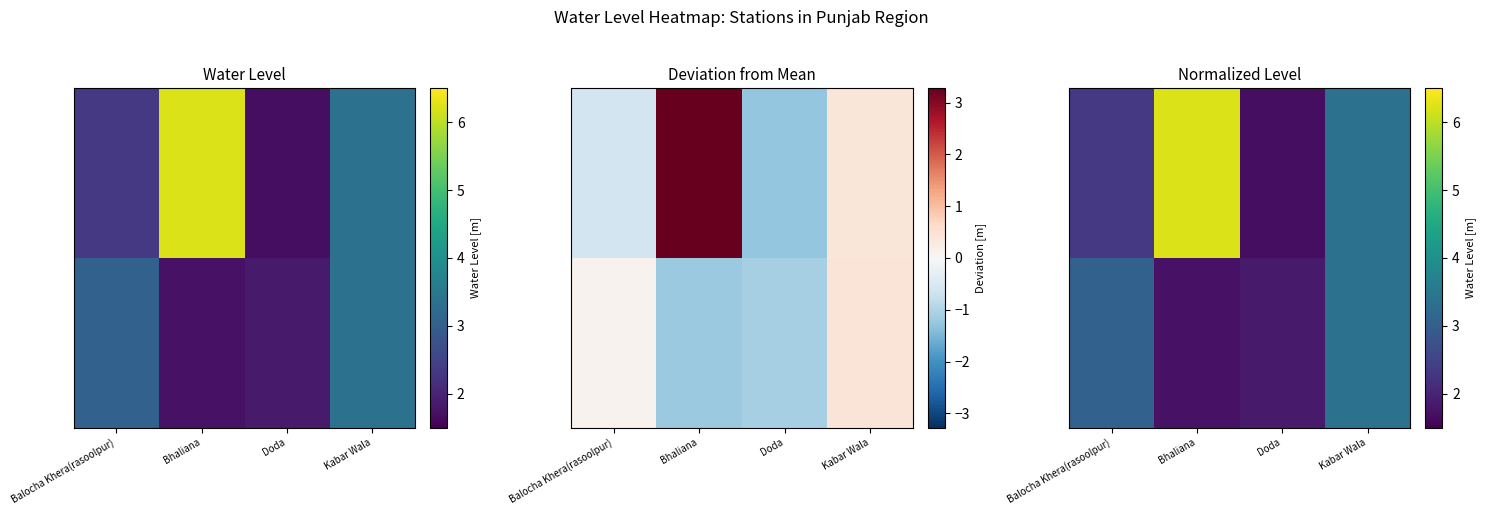

Which has a higher value, Doda or Balocha Khera(rasoolpur)?

Balocha Khera(rasoolpur)